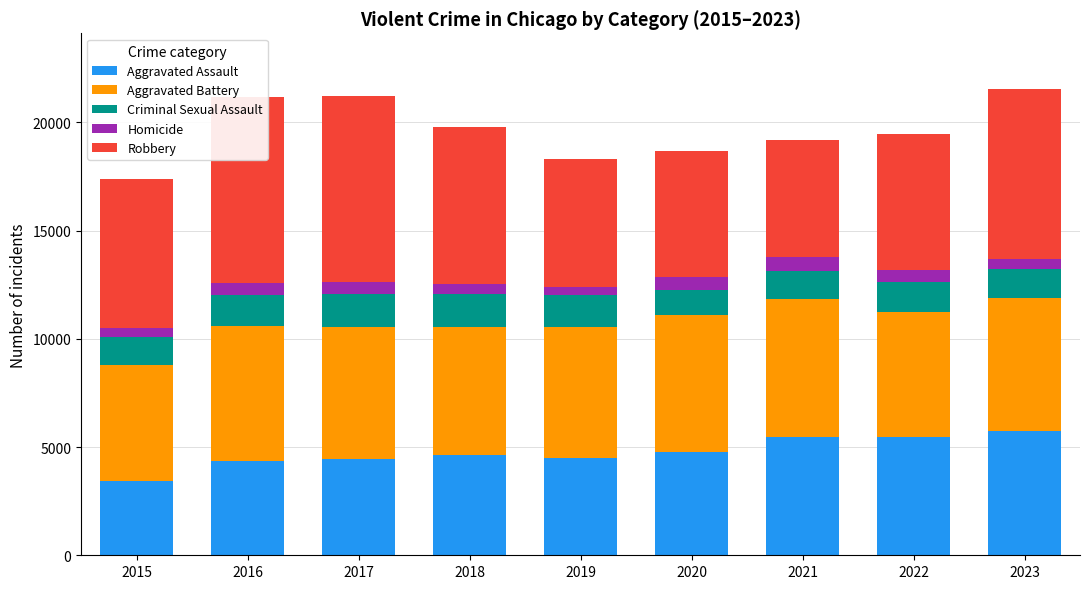

At which label does Aggravated Assault reach its minimum?

2015